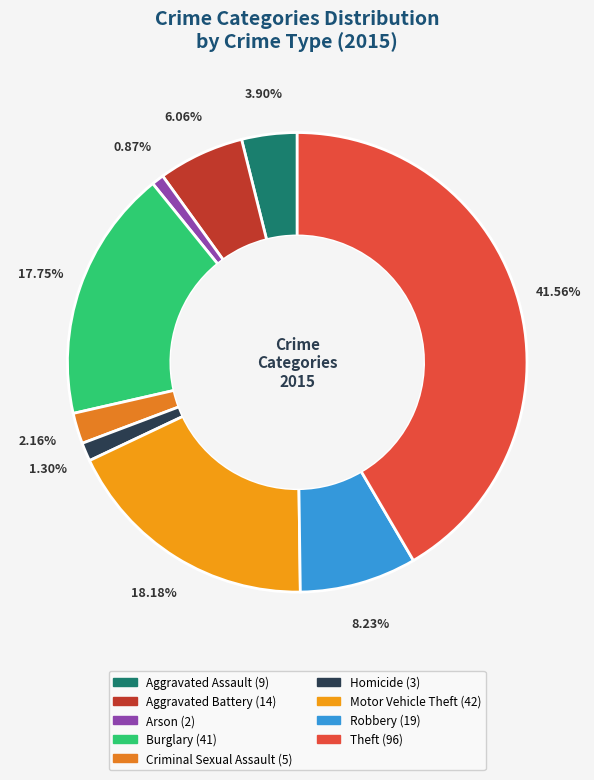

Does Aggravated Assault account for over 50% of the chart?

No